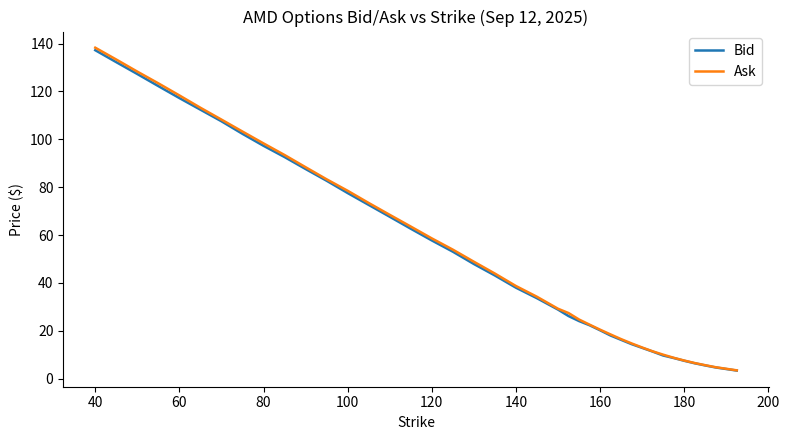

What is the minimum value shown in the chart?

3.4